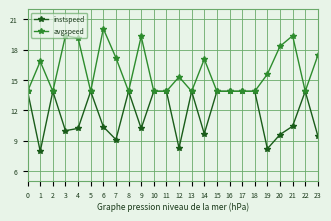

Which series has the widest spread of values?

avgspeed